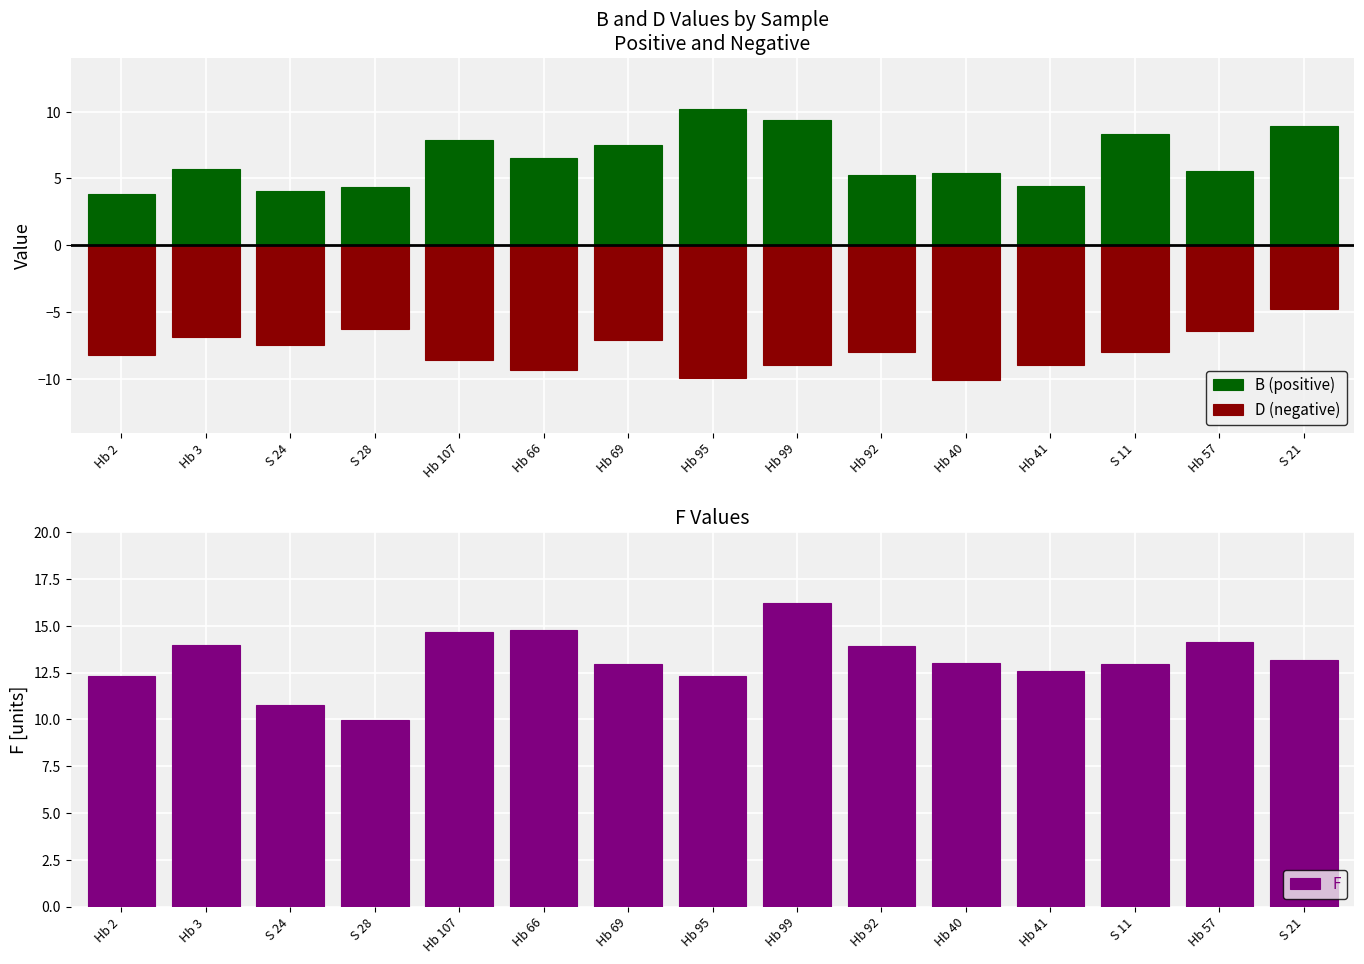

Reading left to right, transcribe all the data shown in this chart.

B (positive): Hb 2=3.8	Hb 3=5.7	S 24=4.0	S 28=4.3	Hb 107=7.9	Hb 66=6.6	Hb 69=7.5	Hb 95=10.2	Hb 99=9.3	Hb 92=5.3	Hb 40=5.4	Hb 41=4.4	S 11=8.3	Hb 57=5.5	S 21=8.9
D (negative): Hb 2=-8.2	Hb 3=-6.8	S 24=-7.4	S 28=-6.3	Hb 107=-8.6	Hb 66=-9.3	Hb 69=-7.1	Hb 95=-9.9	Hb 99=-8.9	Hb 92=-8.0	Hb 40=-10.1	Hb 41=-8.9	S 11=-8.0	Hb 57=-6.4	S 21=-4.8
F: Hb 2=12.3	Hb 3=13.9	S 24=10.8	S 28=10.0	Hb 107=14.7	Hb 66=14.8	Hb 69=12.9	Hb 95=12.3	Hb 99=16.2	Hb 92=13.9	Hb 40=13.0	Hb 41=12.6	S 11=13.0	Hb 57=14.1	S 21=13.2